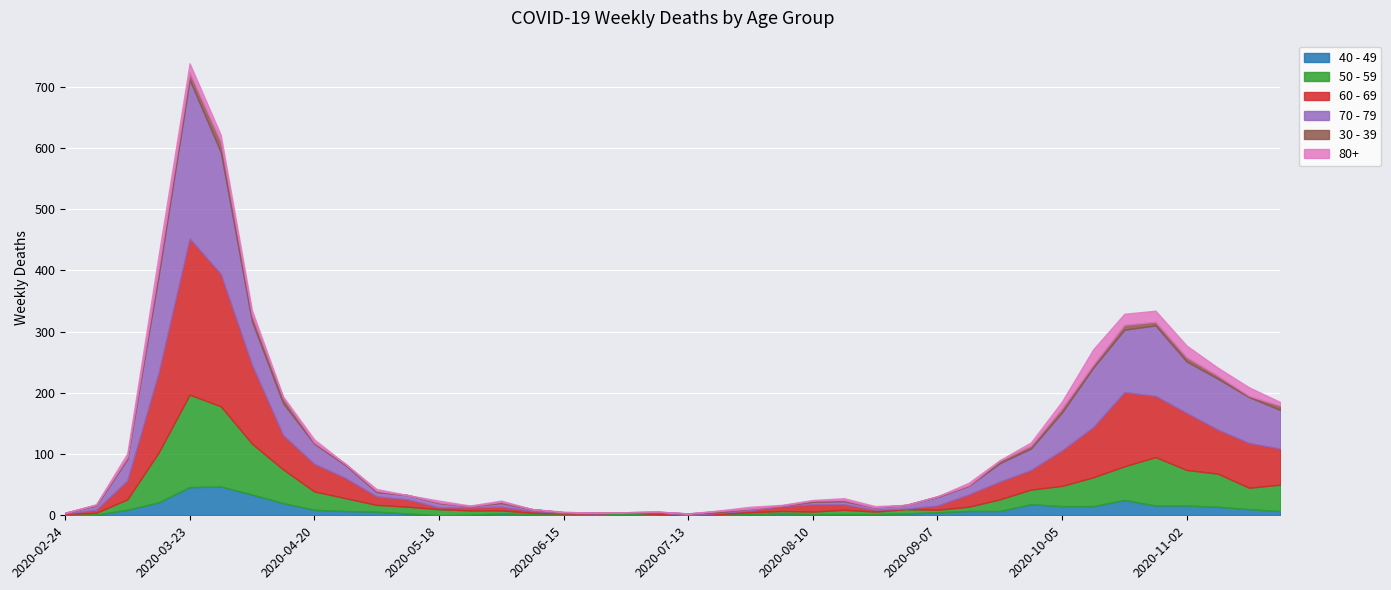

The value of 40 - 49 at 2020-05-18 is 0. True or false?

True